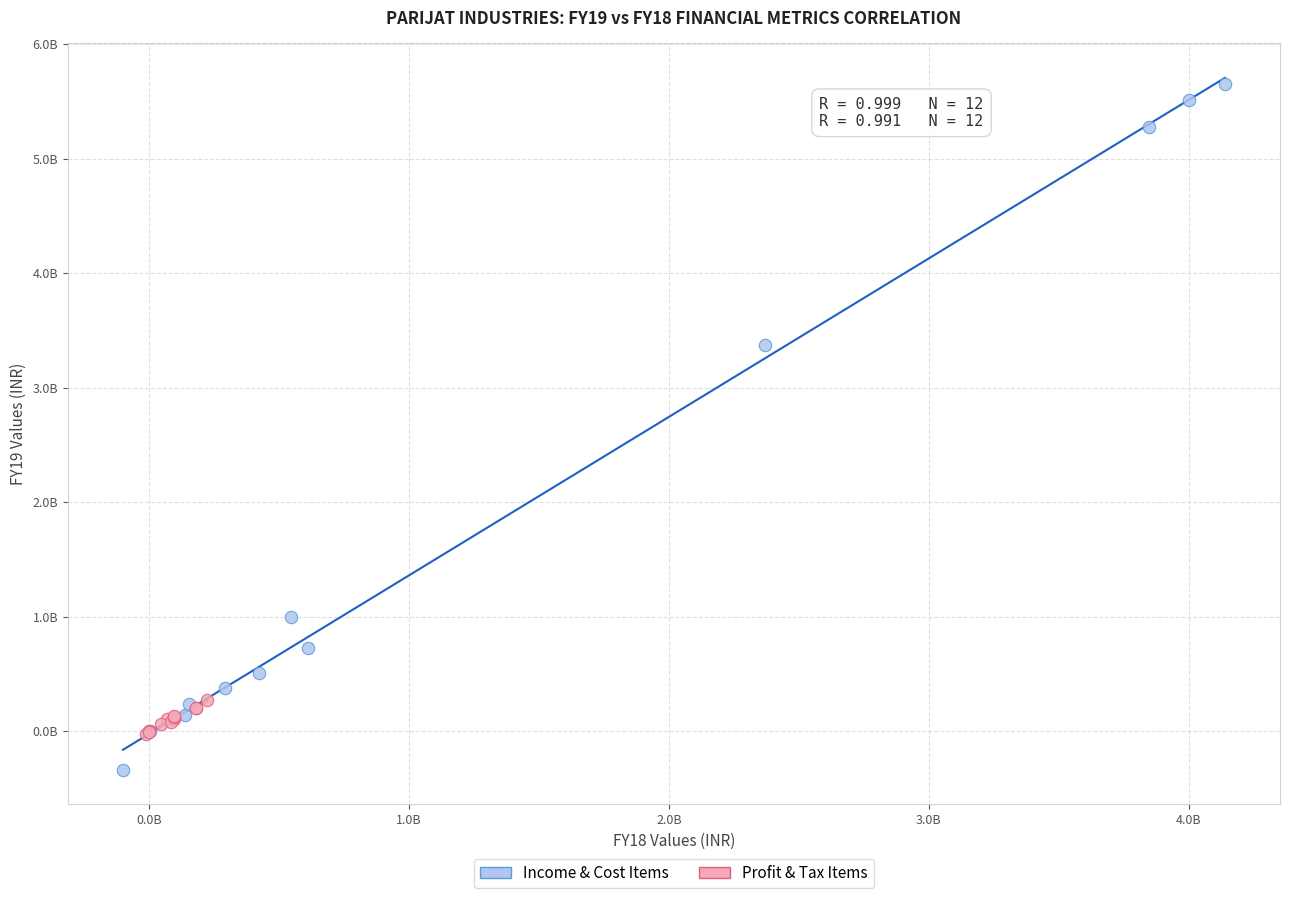

Which series has the largest Y range (max minus min)?

Income & Cost Items